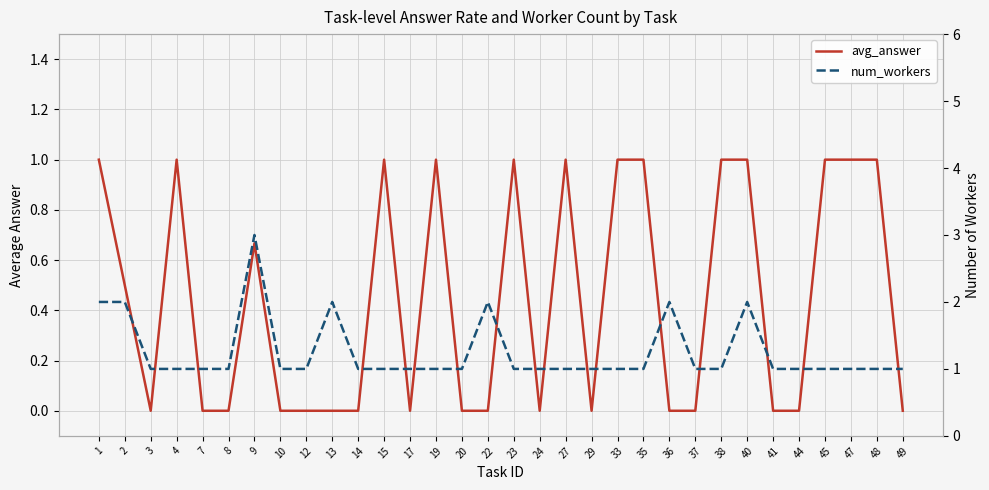

What is the difference between the second highest and second lowest values in the avg_answer series?

1.0